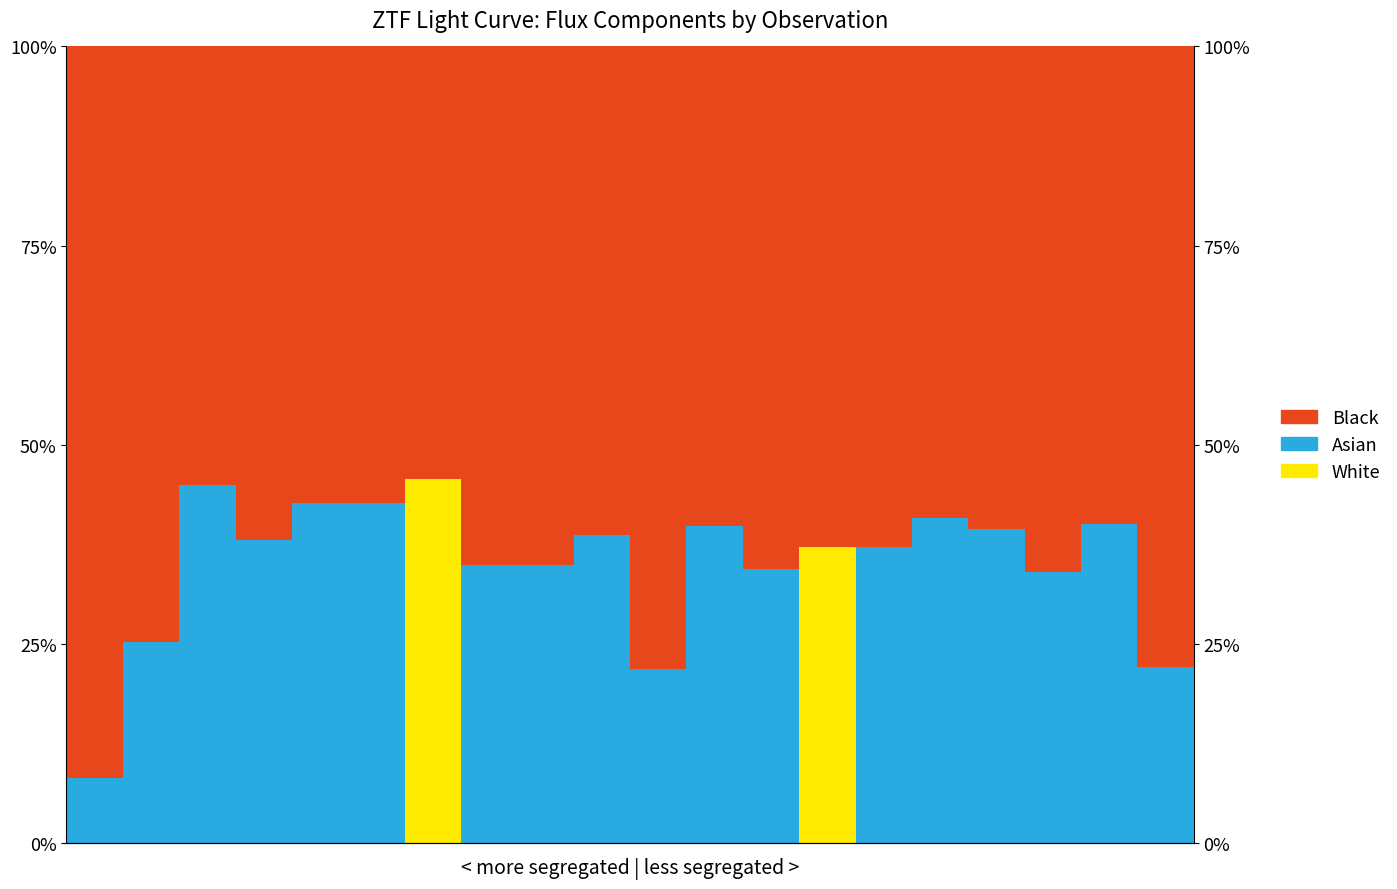

Is it true that Asian equals 25.2 at 1?

True